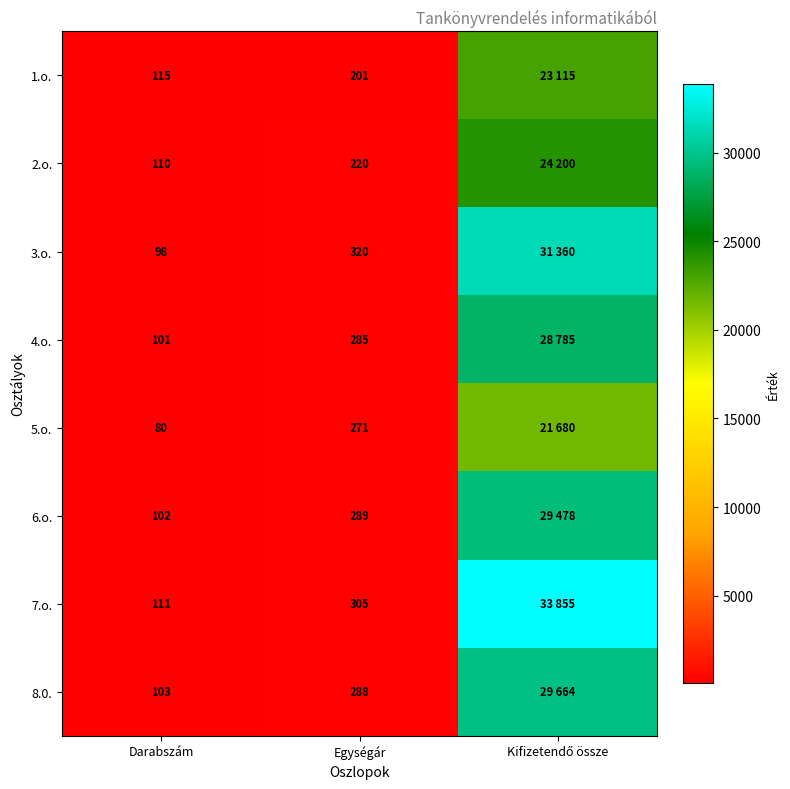

Rank the series at Darabszám from lowest to highest value.

5.o., 3.o., 4.o., 6.o., 8.0., 2.o., 7.o., 1.o.